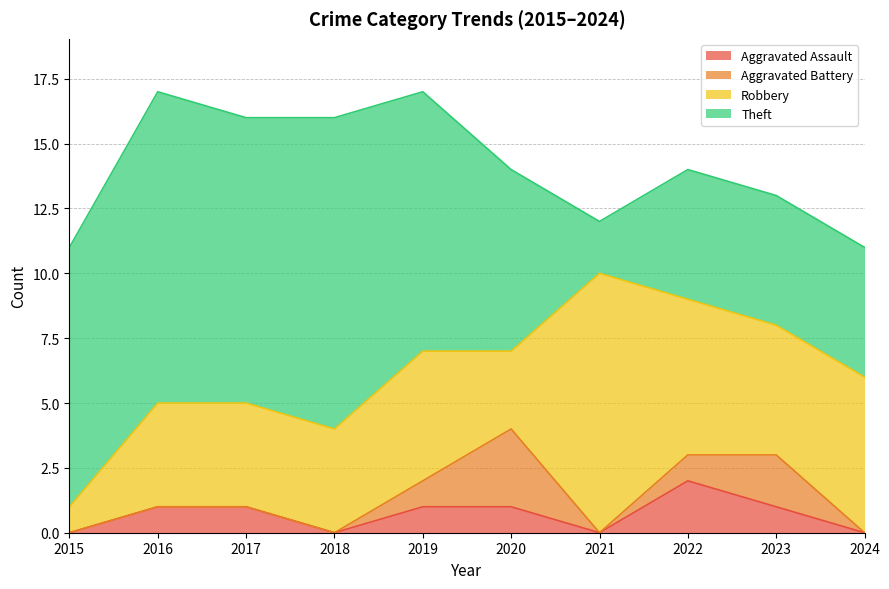

After their last crossing, which series has the higher values: Theft or Robbery?

Robbery